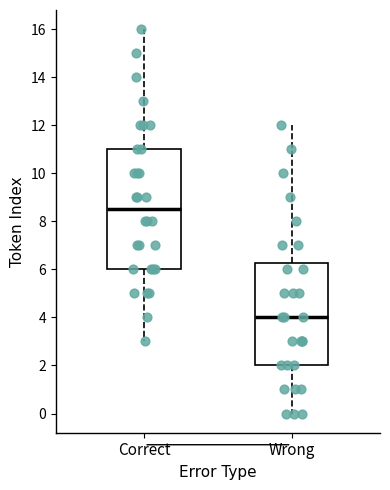

Reading left to right, transcribe this box plot: for each box, give where its median line is, the range the box spans, and where its two whiskers end, as read against the y-axis. The values are not printed on the chart, so give them approximately, as read against the axis.

Correct: median 8.6, box 6.0 to 11.0, whiskers 3.0 to 16.0
Wrong: median 4.0, box 2.0 to 6.2, whiskers 0.0 to 12.0